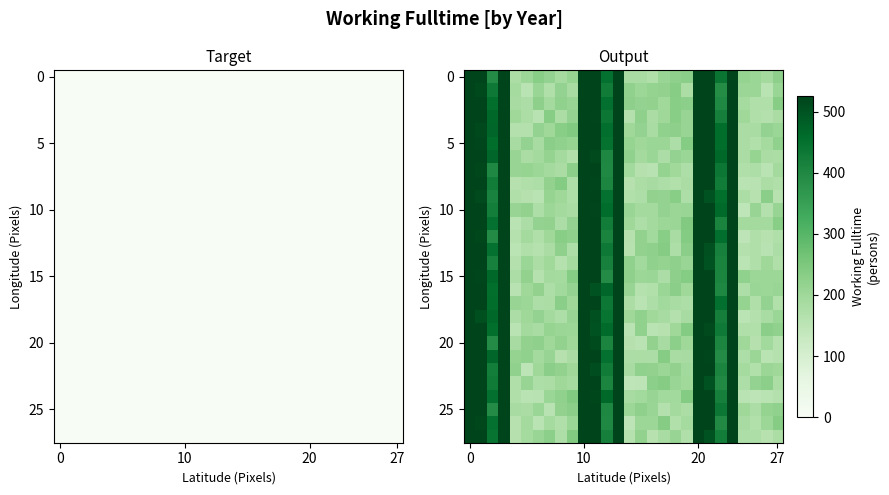

At which category is the sum across all series the highest?

10